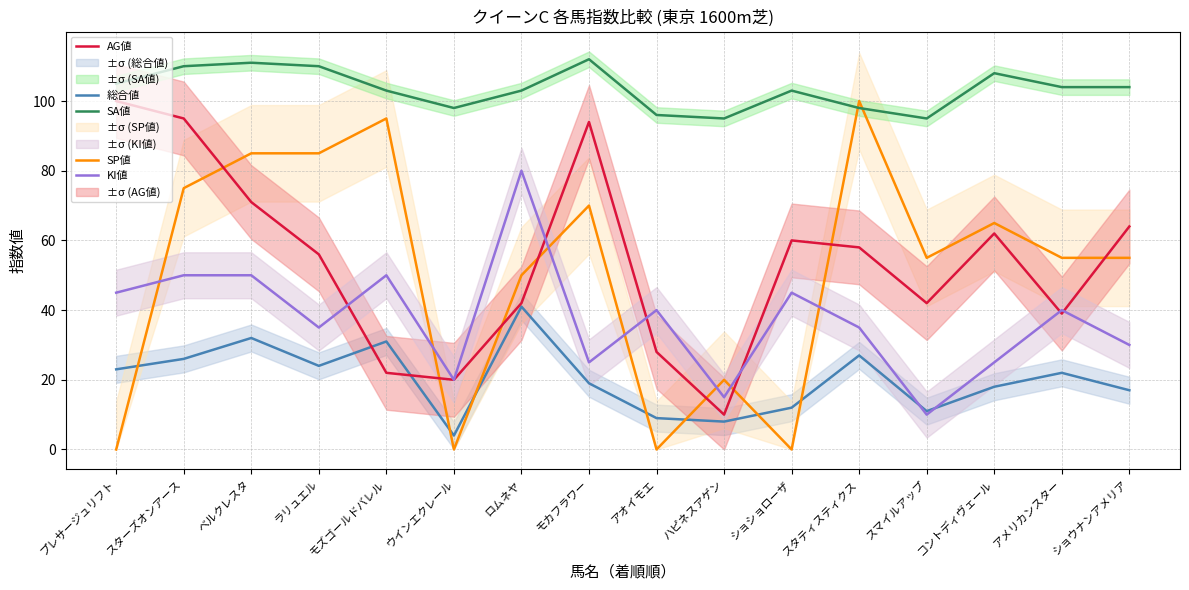

At which category does SP値 reach its first local valley?

ウインエクレール